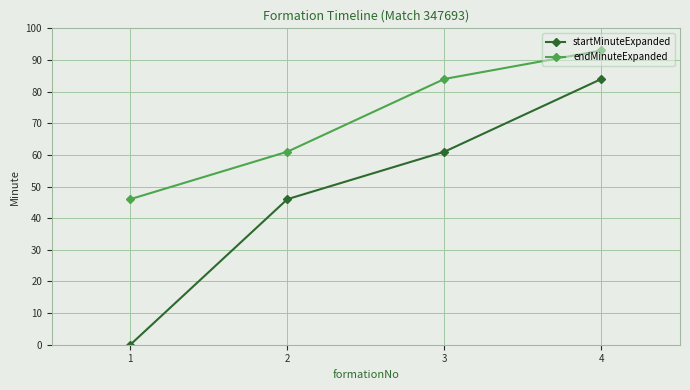

List the series in order of their overall mean, lowest first.

startMinuteExpanded, endMinuteExpanded